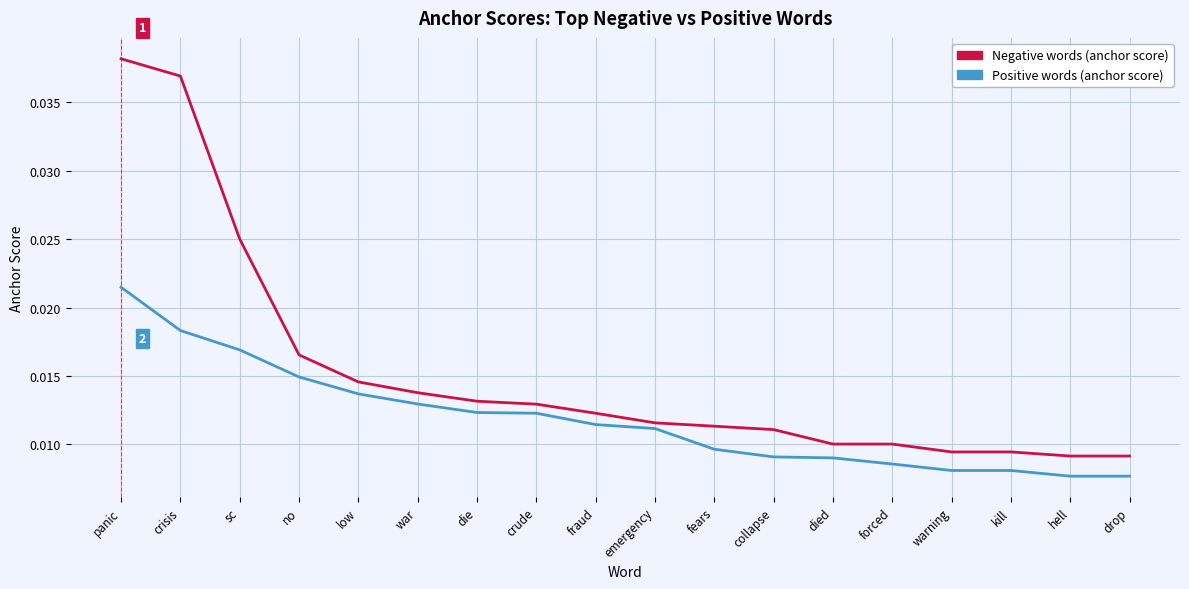

Which series has the largest range (max minus min)?

Negative words (anchor score)